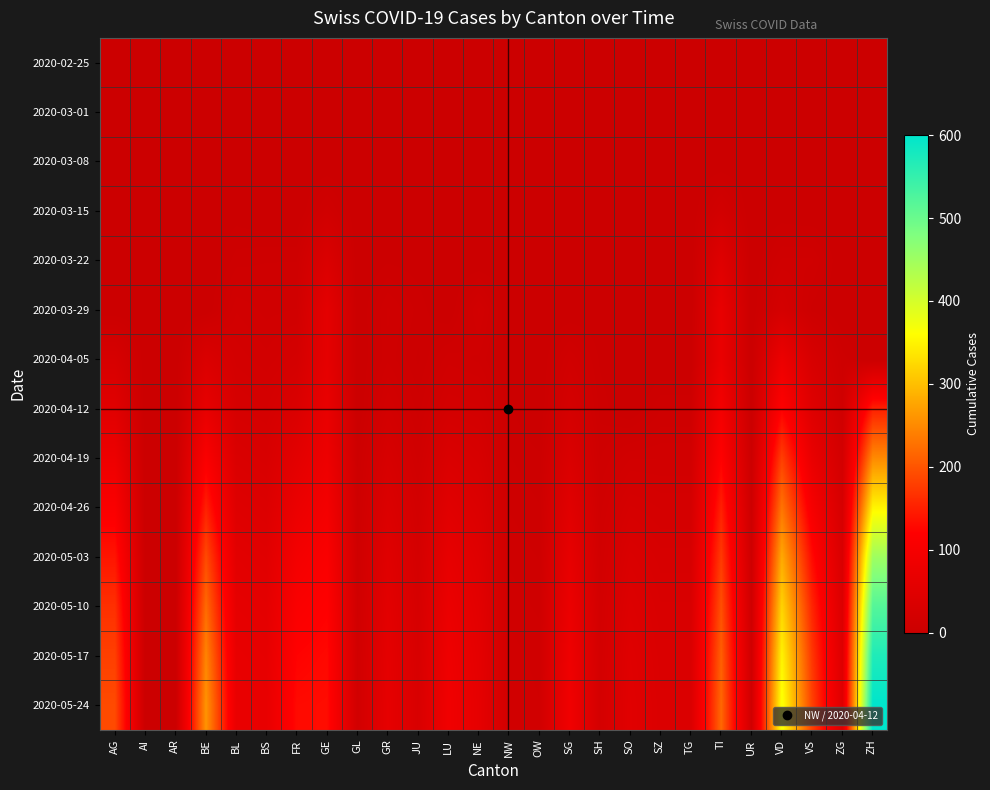

Reading left to right, list all the values displayed in this chart.

2020-02-25: AG=0	AI=0	AR=0	BE=0	BL=0	BS=0	FR=0	GE=0	GL=0	GR=0	JU=0	LU=0	NE=0	NW=0	OW=0	SG=0	SH=0	SO=0	SZ=0	TG=0	TI=0	UR=0	VD=0	VS=0	ZG=0	ZH=0
2020-03-01: AG=0	AI=0	AR=0	BE=0	BL=0	BS=0	FR=0	GE=0	GL=0	GR=0	JU=0	LU=0	NE=0	NW=0	OW=0	SG=0	SH=0	SO=0	SZ=0	TG=0	TI=0	UR=0	VD=0	VS=0	ZG=0	ZH=0
2020-03-08: AG=0	AI=0	AR=0	BE=0	BL=2	BS=0	FR=0	GE=0	GL=0	GR=0	JU=0	LU=0	NE=0	NW=0	OW=0	SG=0	SH=0	SO=0	SZ=0	TG=0	TI=0	UR=0	VD=1	VS=0	ZG=0	ZH=0
2020-03-15: AG=0	AI=0	AR=0	BE=0	BL=2	BS=0	FR=0	GE=12	GL=0	GR=0	JU=0	LU=0	NE=0	NW=0	OW=0	SG=0	SH=0	SO=0	SZ=0	TG=0	TI=16	UR=0	VD=1	VS=0	ZG=0	ZH=0
2020-03-22: AG=0	AI=0	AR=0	BE=0	BL=7	BS=8	FR=8	GE=36	GL=0	GR=3	JU=2	LU=0	NE=0	NW=0	OW=0	SG=0	SH=0	SO=0	SZ=0	TG=0	TI=46	UR=0	VD=11	VS=11	ZG=0	ZH=0
2020-03-29: AG=0	AI=0	AR=0	BE=0	BL=15	BS=12	FR=13	GE=59	GL=0	GR=11	JU=5	LU=0	NE=16	NW=0	OW=0	SG=0	SH=1	SO=0	SZ=0	TG=0	TI=69	UR=0	VD=22	VS=5	ZG=0	ZH=0
2020-04-05: AG=27	AI=0	AR=0	BE=35	BL=19	BS=16	FR=21	GE=61	GL=0	GR=10	JU=3	LU=12	NE=10	NW=2	OW=0	SG=13	SH=3	SO=0	SZ=0	TG=0	TI=72	UR=0	VD=77	VS=28	ZG=7	ZH=0
2020-04-12: AG=50	AI=0	AR=0	BE=65	BL=25	BS=22	FR=35	GE=70	GL=0	GR=18	JU=7	LU=20	NE=18	NW=4	OW=0	SG=22	SH=5	SO=0	SZ=8	TG=8	TI=95	UR=0	VD=120	VS=45	ZG=10	ZH=150
2020-04-19: AG=80	AI=0	AR=0	BE=110	BL=35	BS=30	FR=55	GE=80	GL=5	GR=28	JU=12	LU=35	NE=28	NW=6	OW=4	SG=35	SH=8	SO=15	SZ=15	TG=15	TI=120	UR=3	VD=180	VS=70	ZG=18	ZH=250
2020-04-26: AG=110	AI=0	AR=0	BE=150	BL=45	BS=40	FR=75	GE=95	GL=8	GR=38	JU=18	LU=50	NE=38	NW=8	OW=6	SG=50	SH=12	SO=25	SZ=22	TG=22	TI=150	UR=5	VD=230	VS=100	ZG=25	ZH=350
2020-05-03: AG=140	AI=0	AR=0	BE=190	BL=55	BS=50	FR=95	GE=110	GL=10	GR=48	JU=22	LU=65	NE=48	NW=10	OW=8	SG=65	SH=15	SO=35	SZ=28	TG=28	TI=175	UR=7	VD=280	VS=130	ZG=32	ZH=450
2020-05-10: AG=165	AI=0	AR=0	BE=220	BL=62	BS=58	FR=110	GE=120	GL=12	GR=55	JU=26	LU=75	NE=55	NW=12	OW=10	SG=75	SH=18	SO=42	SZ=32	TG=32	TI=195	UR=9	VD=320	VS=155	ZG=38	ZH=520
2020-05-17: AG=180	AI=0	AR=0	BE=245	BL=68	BS=64	FR=122	GE=128	GL=14	GR=60	JU=29	LU=83	NE=60	NW=14	OW=12	SG=83	SH=20	SO=48	SZ=35	TG=35	TI=210	UR=11	VD=350	VS=172	ZG=43	ZH=570
2020-05-24: AG=190	AI=0	AR=0	BE=260	BL=72	BS=68	FR=130	GE=132	GL=15	GR=63	JU=31	LU=88	NE=63	NW=15	OW=13	SG=88	SH=21	SO=51	SZ=37	TG=37	TI=218	UR=12	VD=368	VS=182	ZG=46	ZH=600